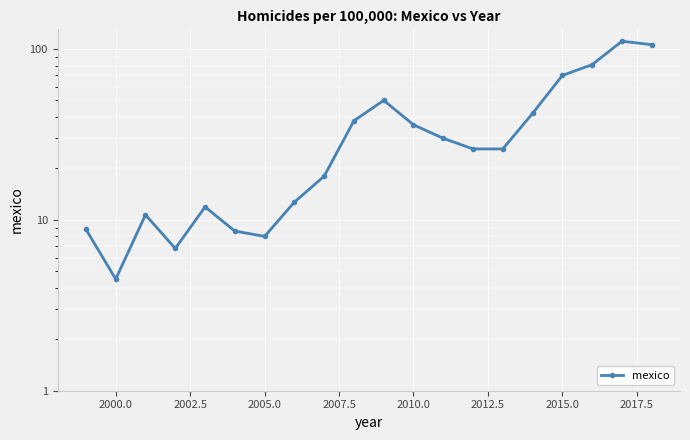

The chart shows a value of 4.5 at 2005.0. True or false?

False